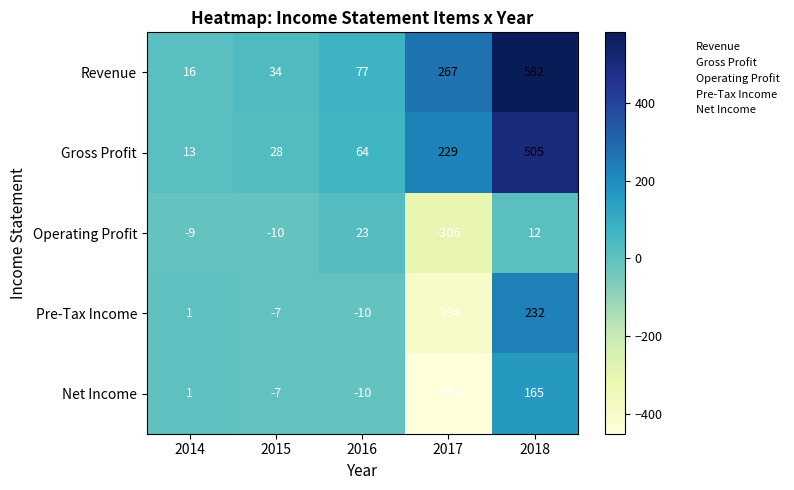

The value of Operating Profit at 2016 is 23. True or false?

True